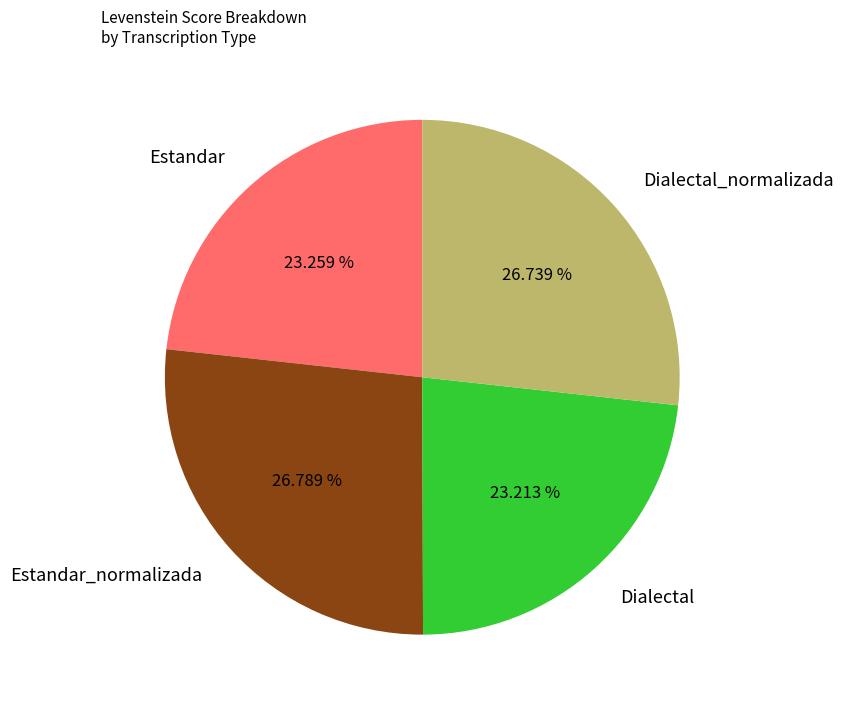

How many slices are in this pie chart?

4